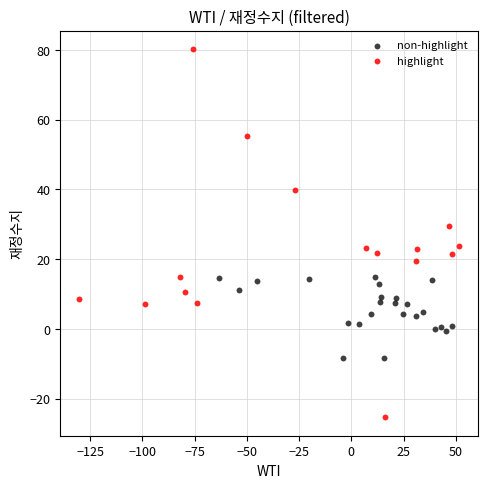

What are all the series names shown in the legend?

non-highlight, highlight